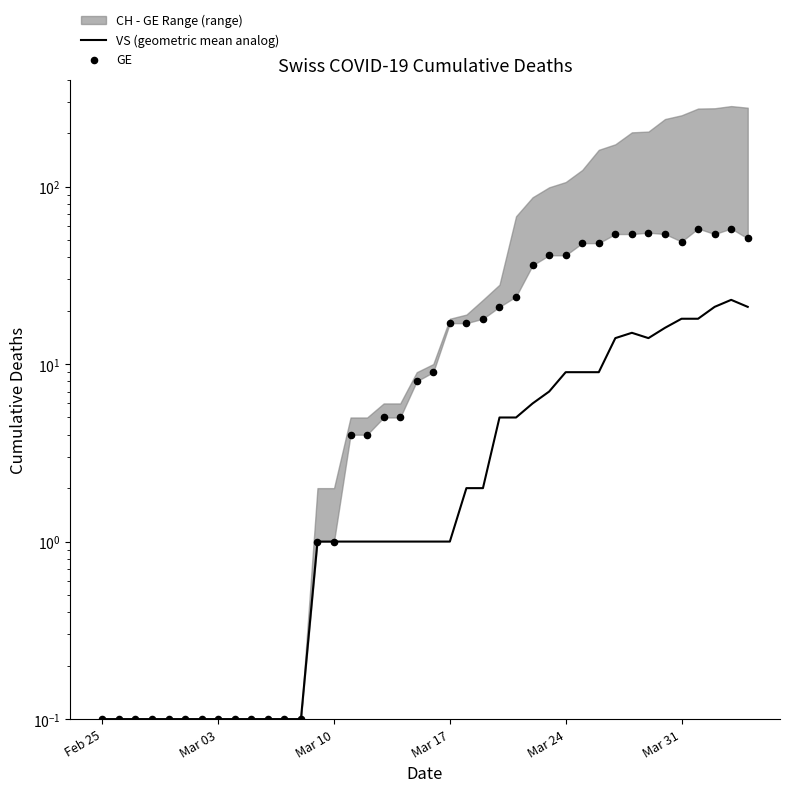

At how many categories does at least one series exceed 16?

19